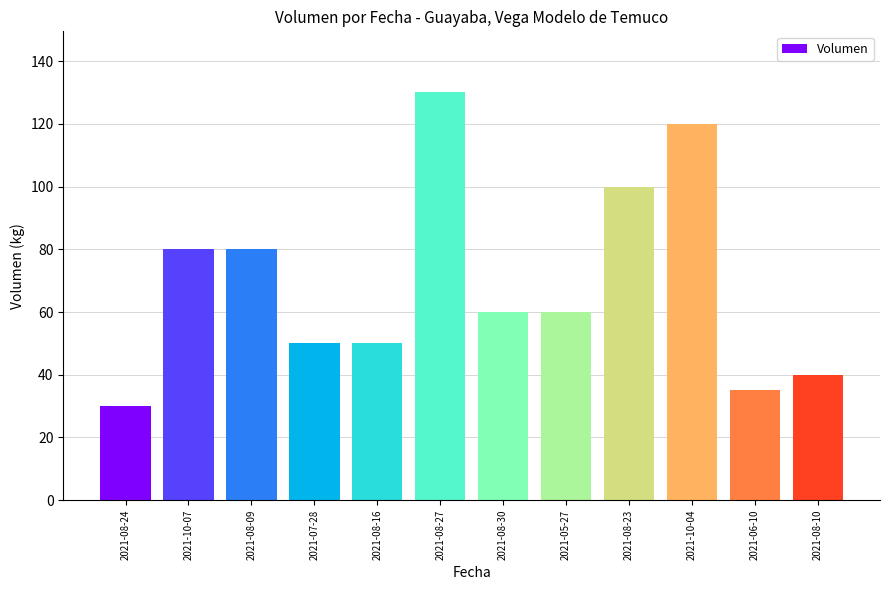

Read the value at 2021-10-07.

80